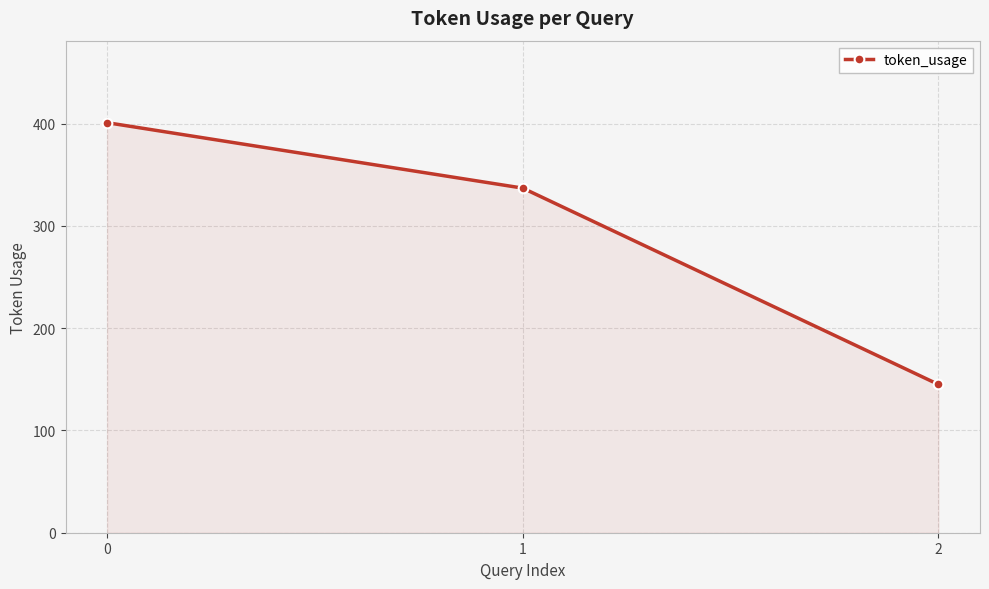

Between 2 and 1, which is larger?

1